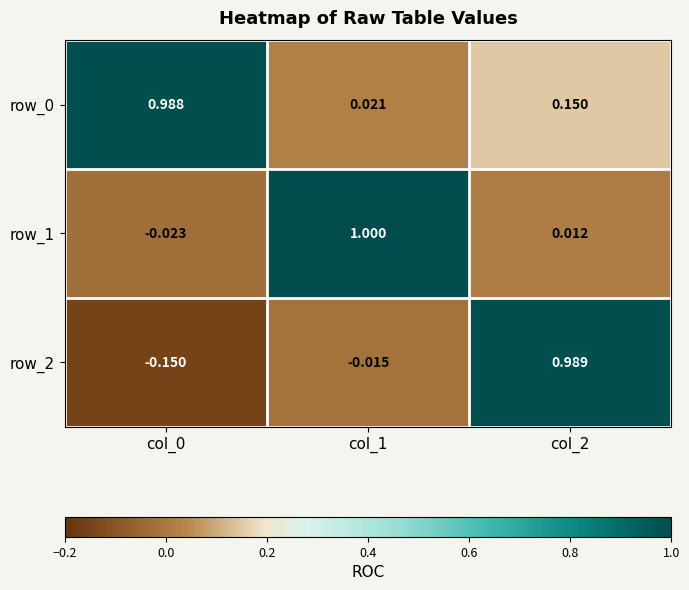

What is the spread (max minus min) of values at col_1?

1.0